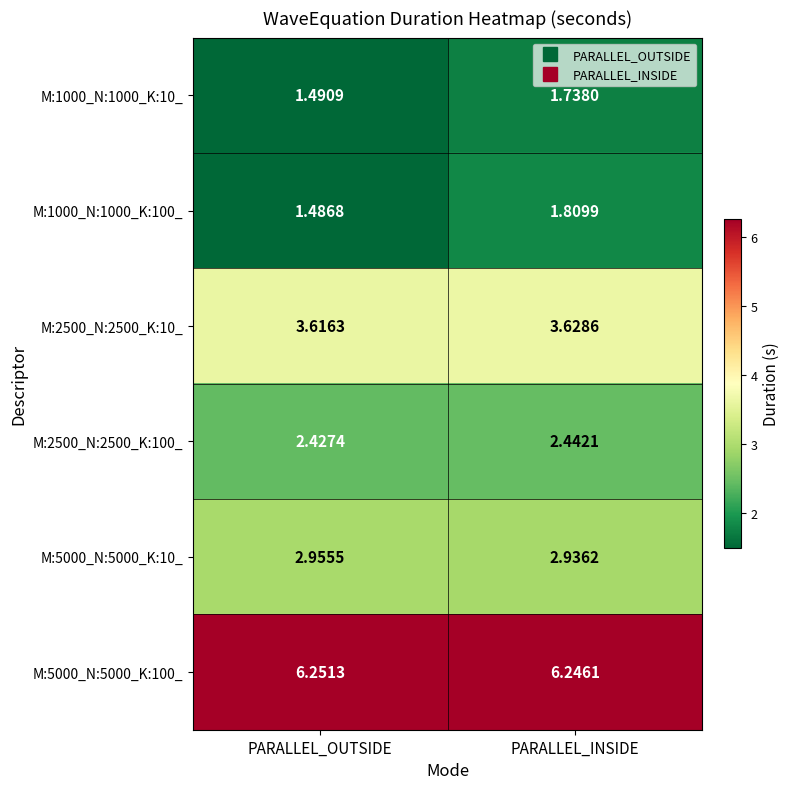

At which category is the sum across all series the highest?

PARALLEL_INSIDE